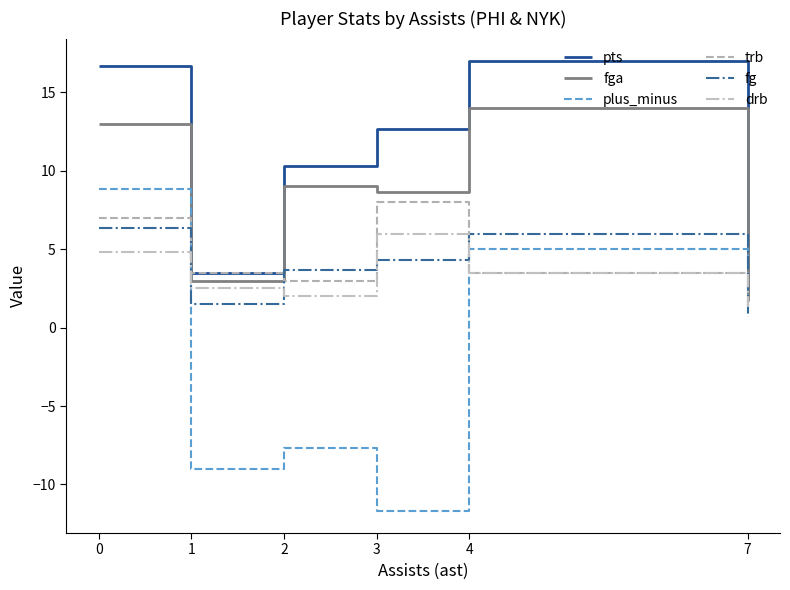

Which category has the lowest value in the drb series?

7